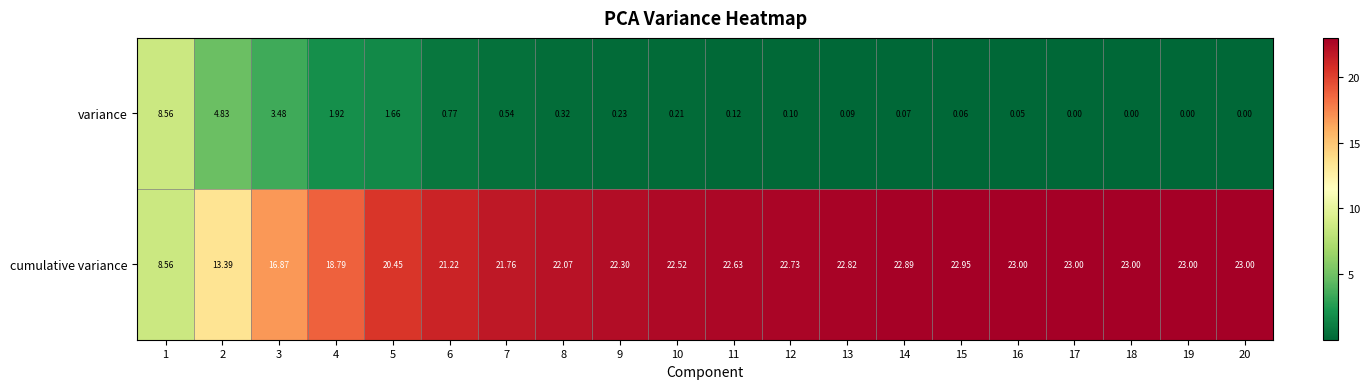

Which series has the largest total across all categories?

cumulative variance